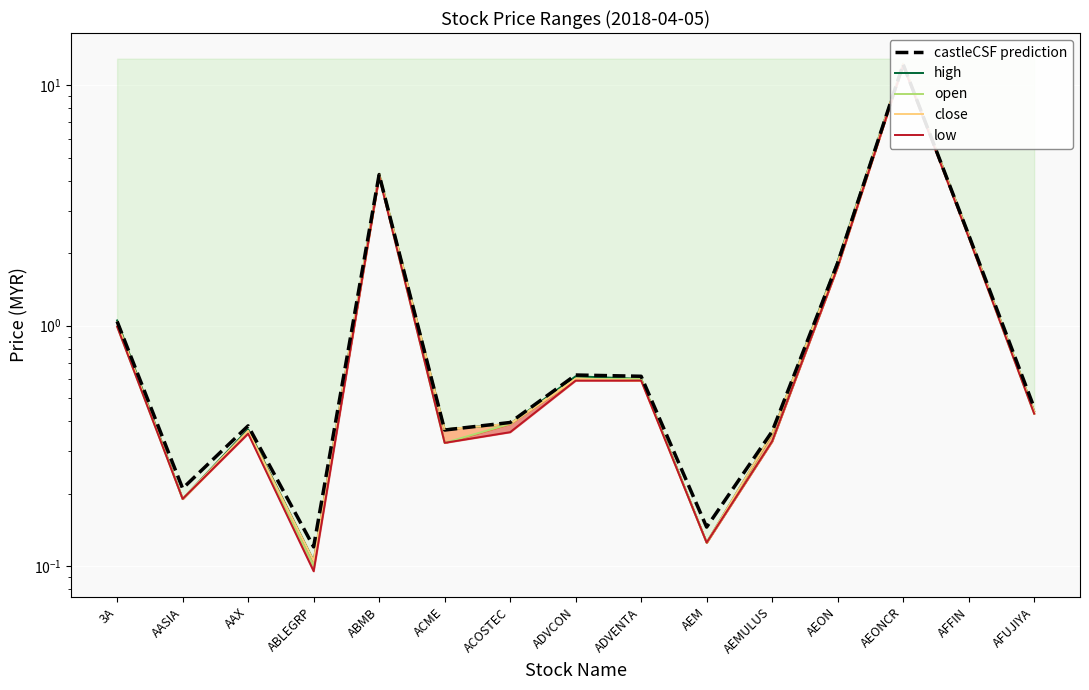

What is the maximum value shown in the chart?

12.2